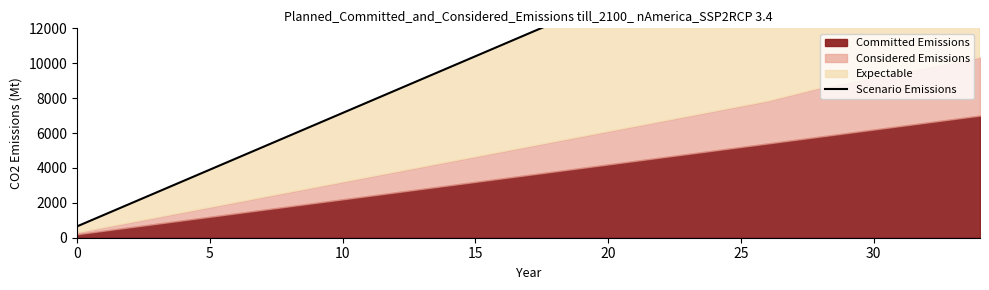

Is it true that the value at 15 is 6319?

False